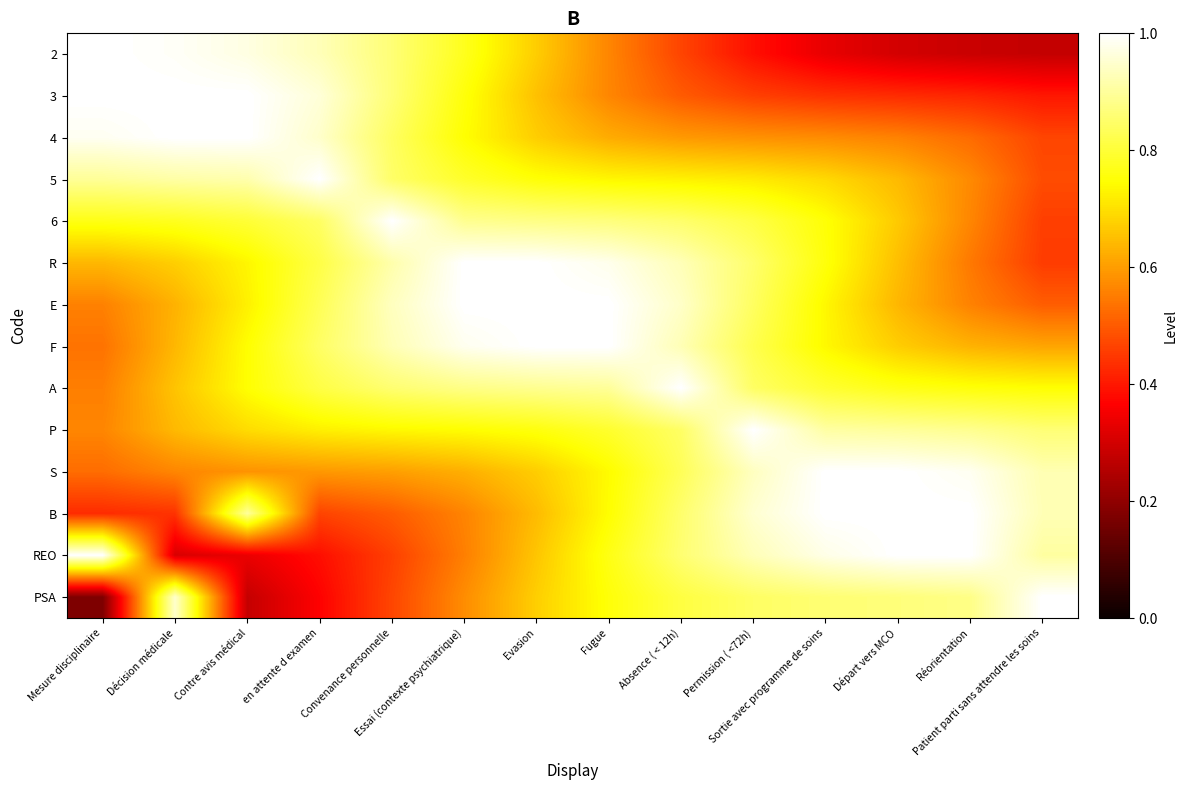

What is the smallest value displayed?

0.2